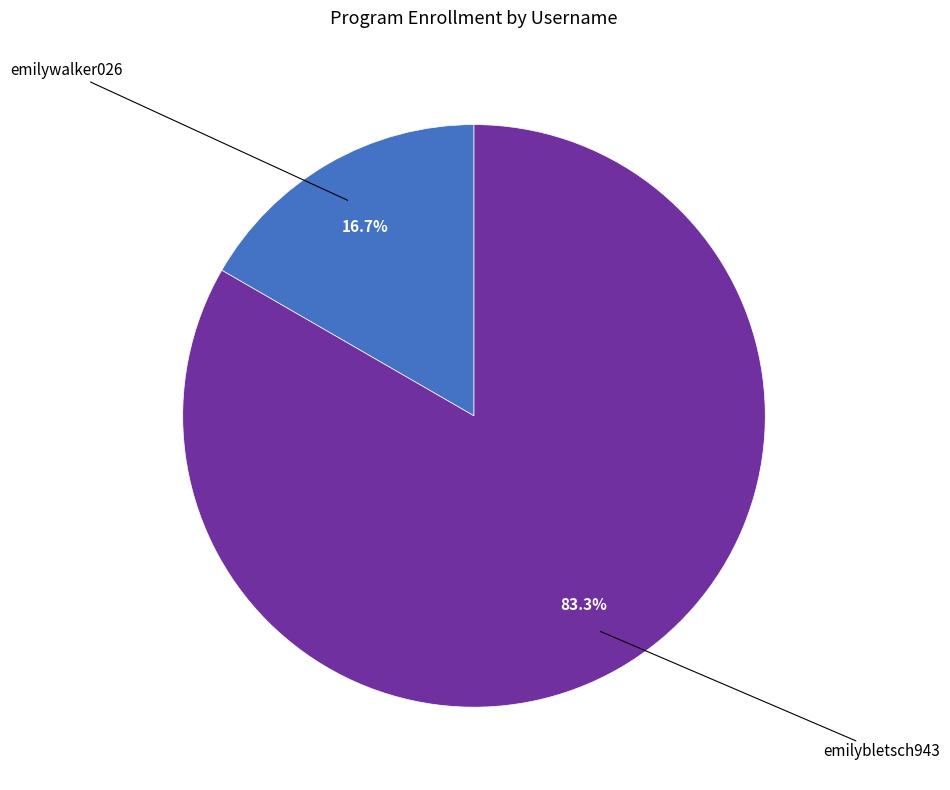

Which has a higher value, emilywalker026 or emilybletsch943?

emilybletsch943